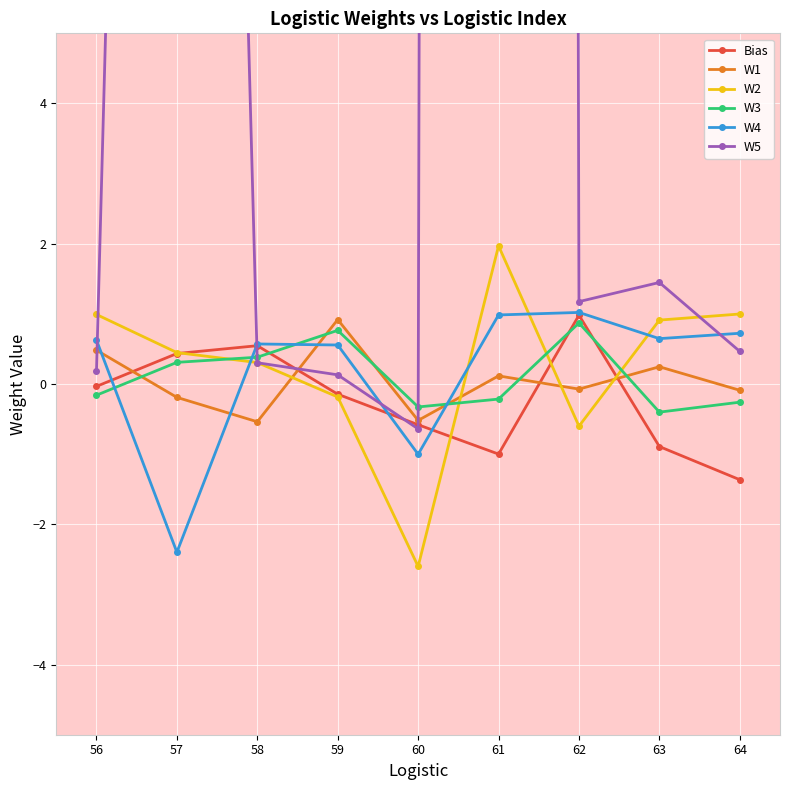

What is the spread (max minus min) of values at 60?

2.3